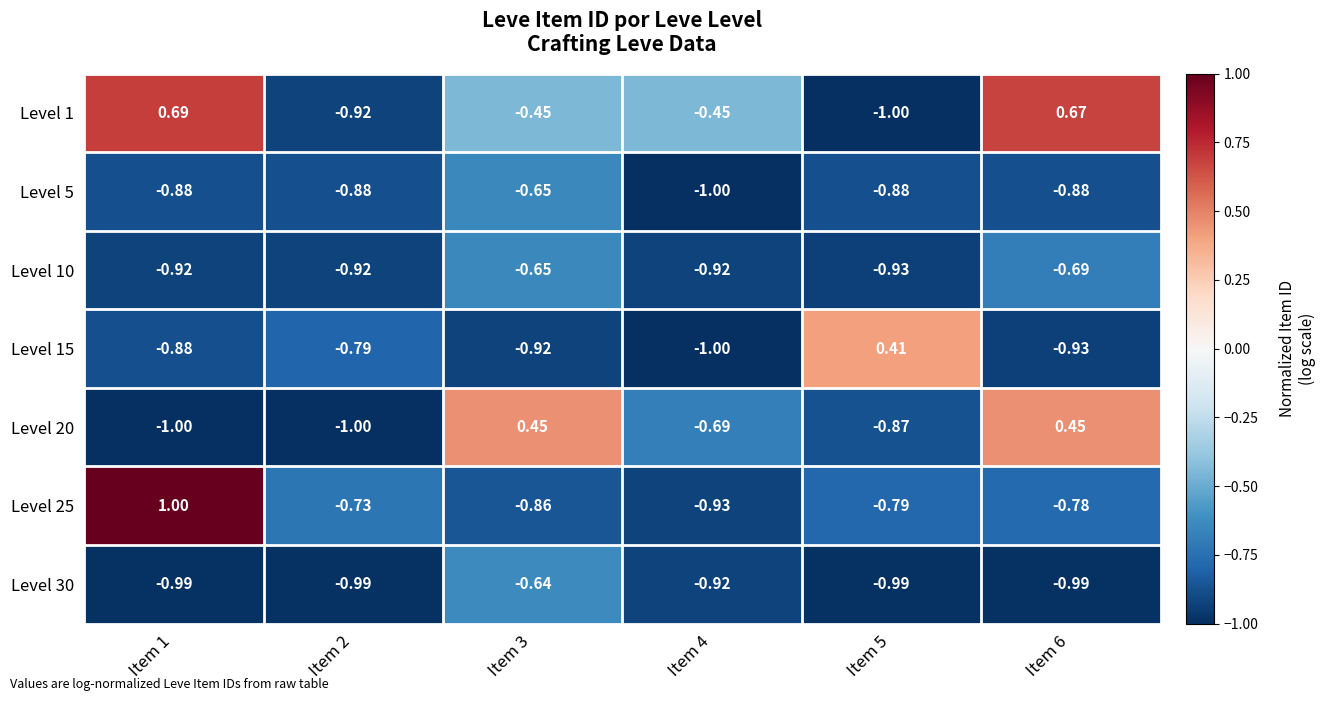

What is the spread (max minus min) of values at Item 6?

1.7